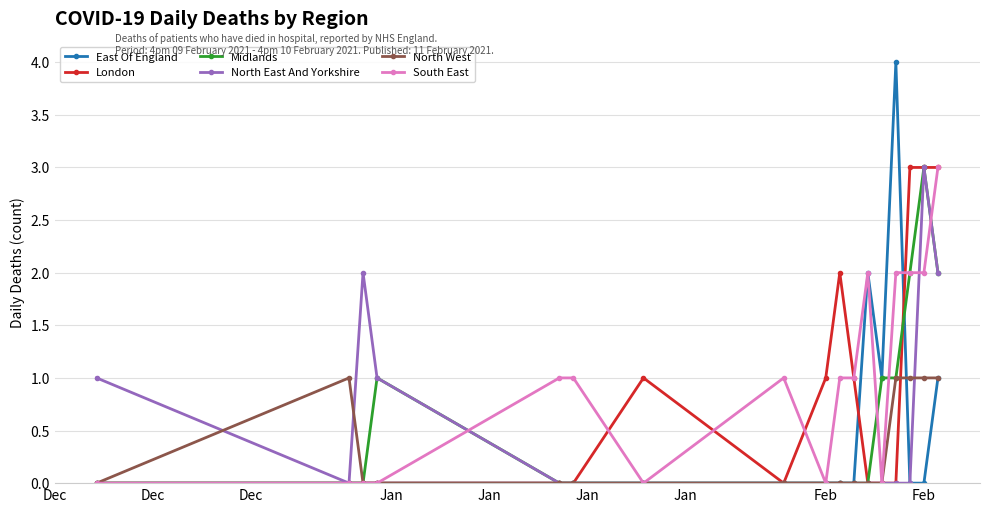

What is the difference between the maximum and minimum values in the South East series?

3